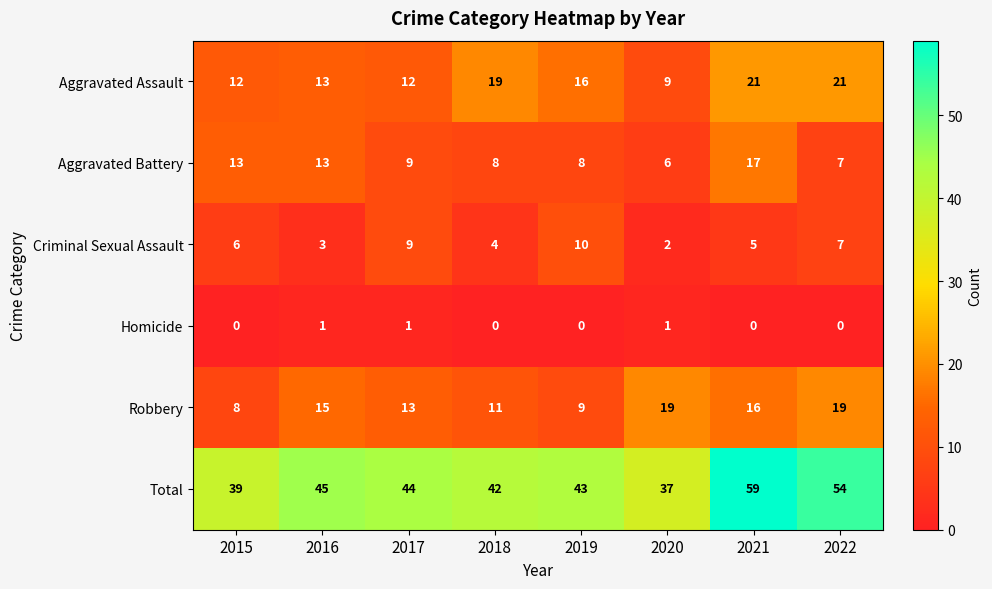

Is it true that Total equals 42 at 2018?

True